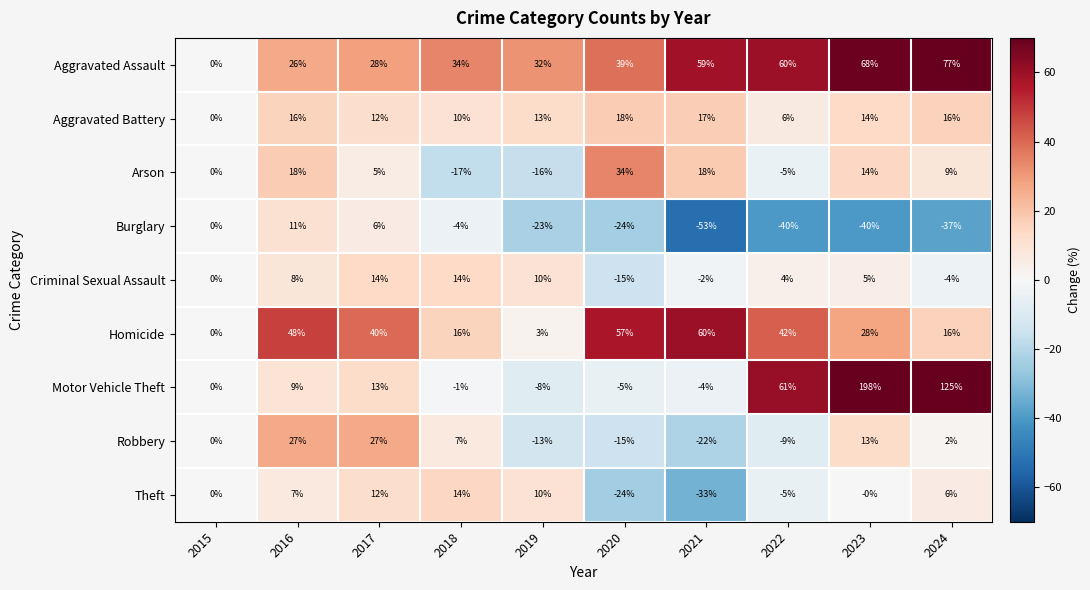

Between 2017 and 2019, which series saw the biggest shift?

Robbery